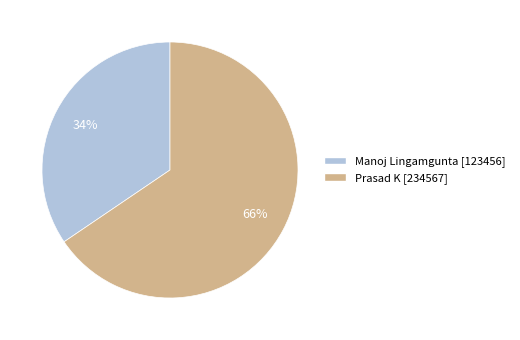

Count the number of slices in the pie.

2